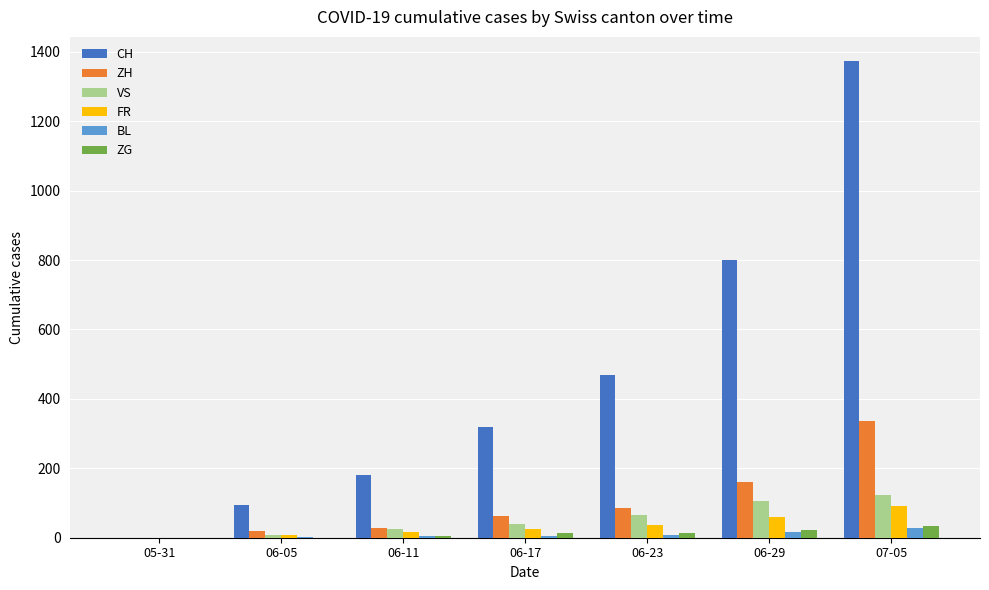

Which series has the largest total across all categories?

CH